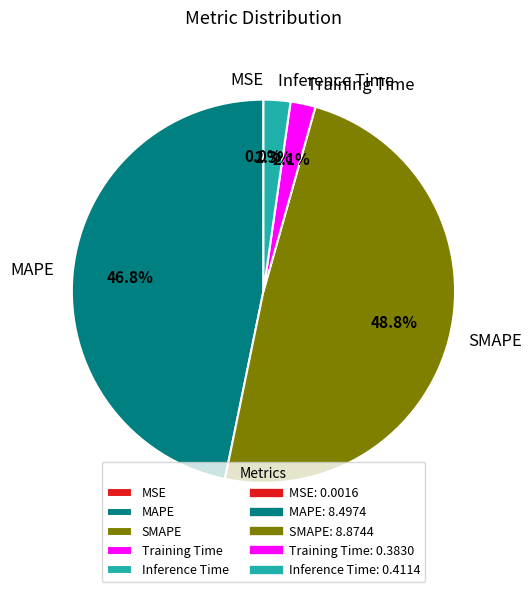

Which category has the biggest portion of the pie?

SMAPE